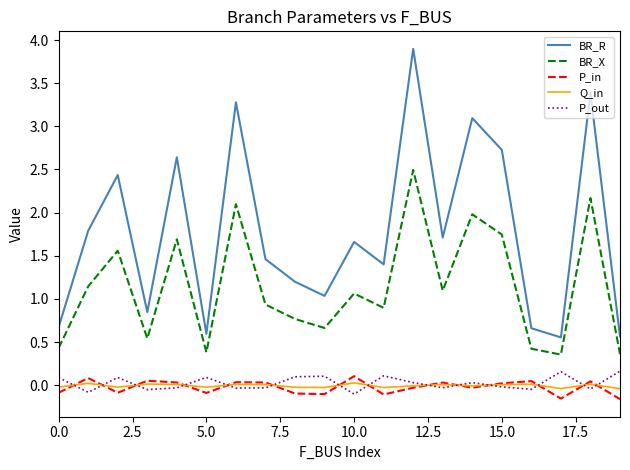

Which series has the largest total across all categories?

BR_R